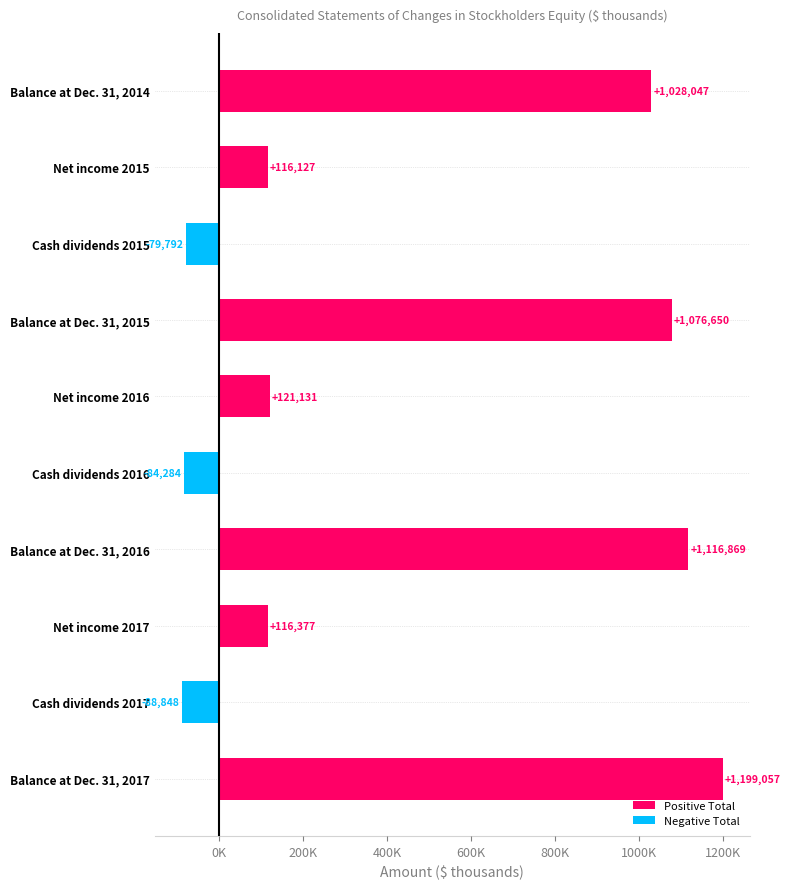

Rank the categories by value from highest to lowest.

Balance at Dec. 31, 2017, Balance at Dec. 31, 2016, Balance at Dec. 31, 2015, Balance at Dec. 31, 2014, Net income 2016, Net income 2017, Net income 2015, Cash dividends 2015, Cash dividends 2016, Cash dividends 2017